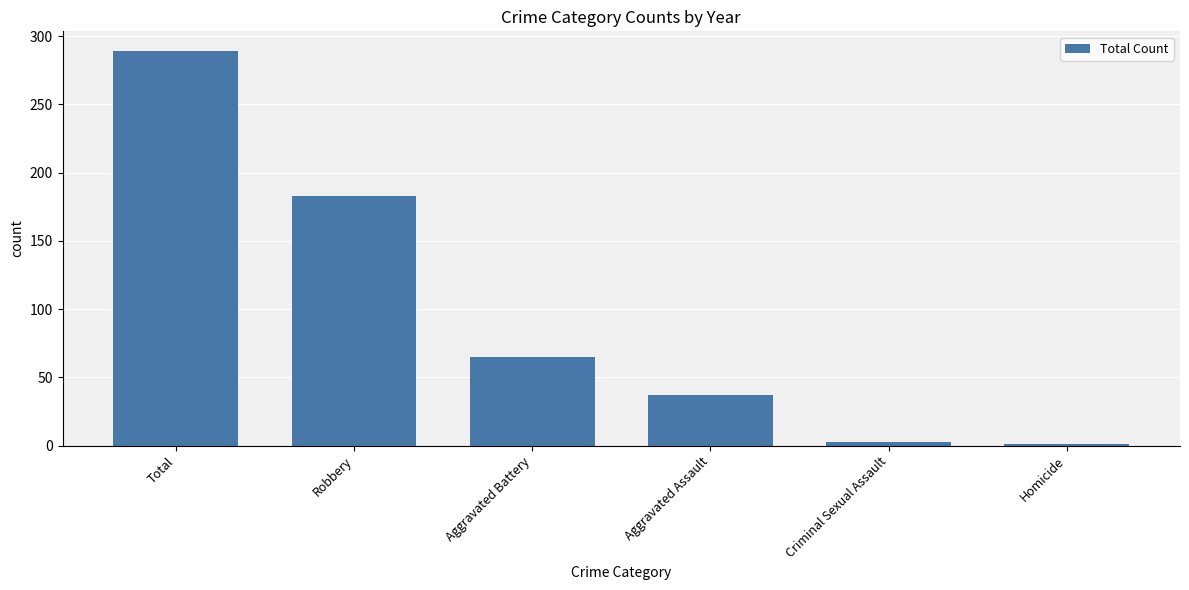

What is the label of the 1st bar from the left?

Total